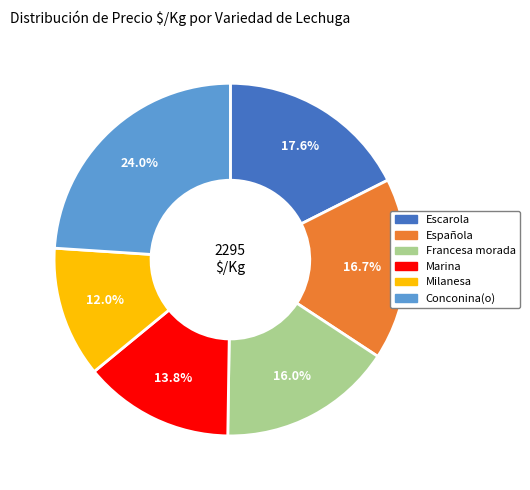

Is there any slice that represents more than half of the pie?

No